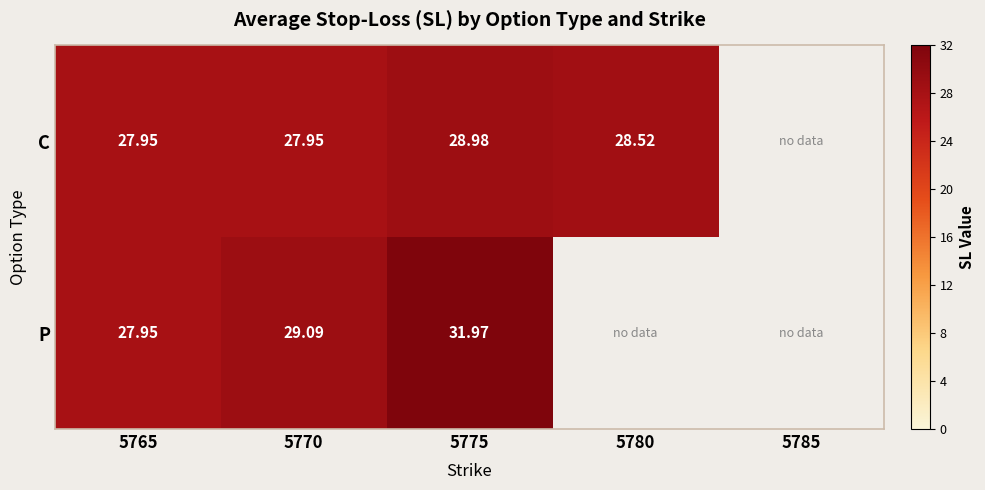

Is the value of P at 5770 greater than the value of C at 5770?

Yes